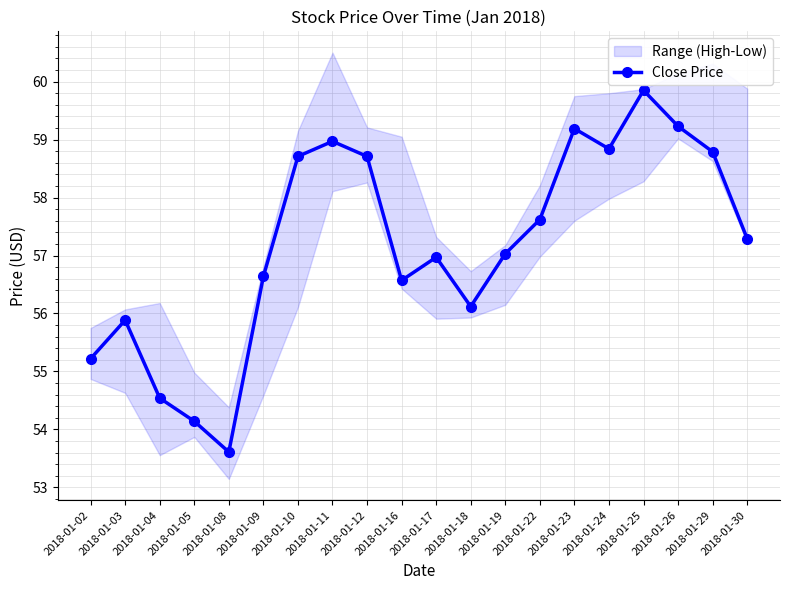

How many points are higher than both their immediate neighbors (excluding endpoints)?

5